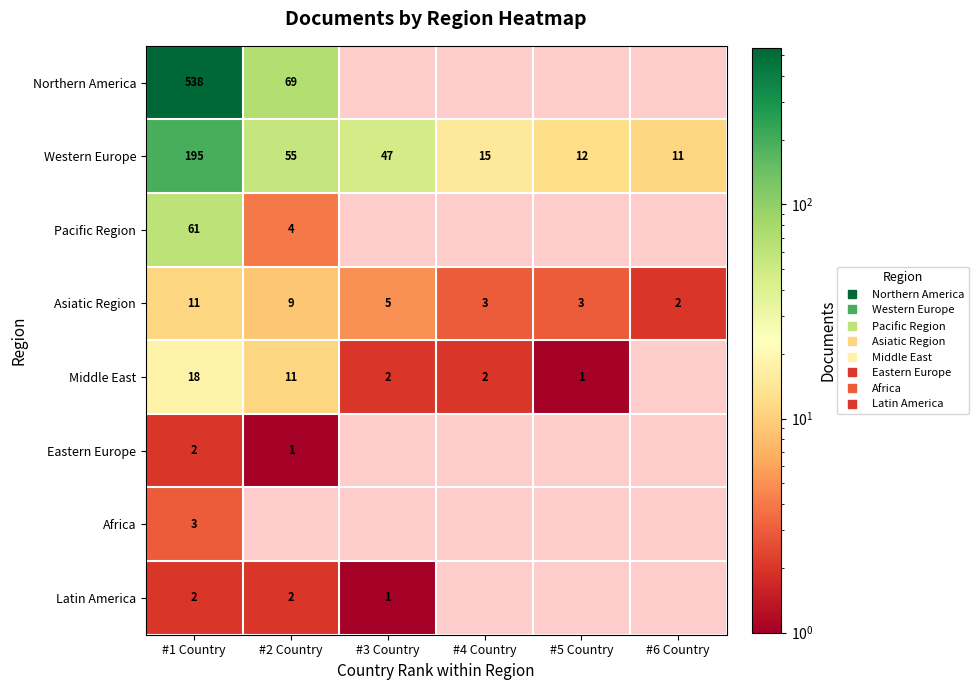

Rank the series at #1 Country from highest to lowest value.

Northern America, Western Europe, Pacific Region, Middle East, Asiatic Region, Africa, Eastern Europe, Latin America